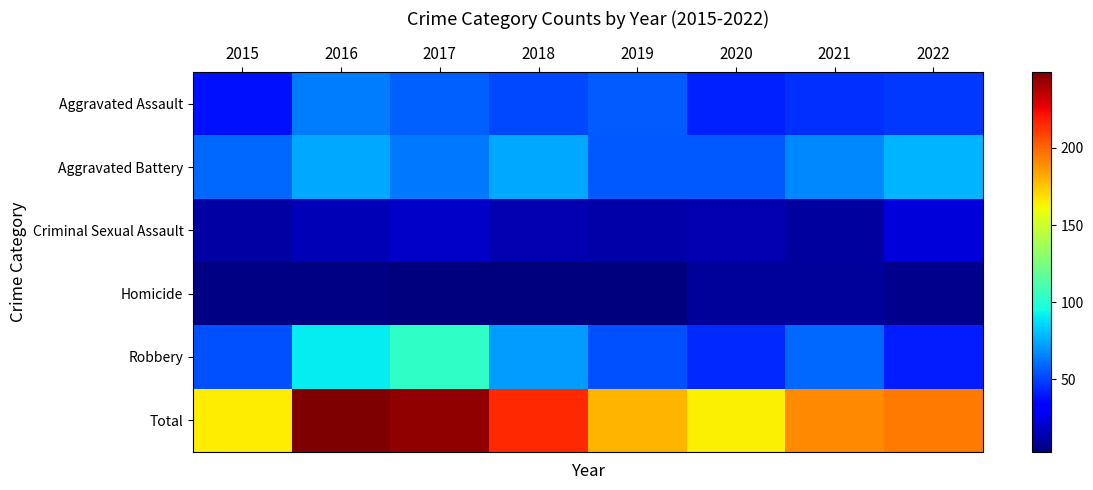

Rank the series at 2017 from lowest to highest value.

Homicide, Criminal Sexual Assault, Aggravated Assault, Aggravated Battery, Robbery, Total